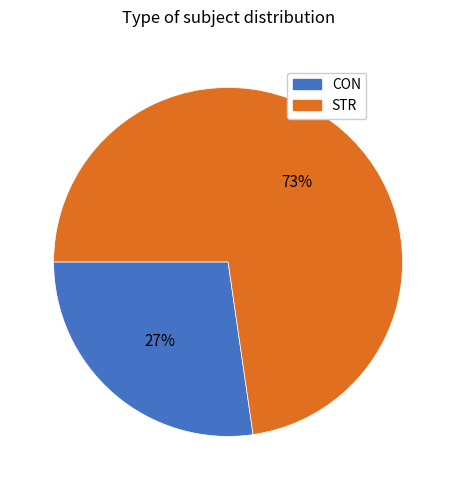

Is it true that CON is 33% of the pie?

False